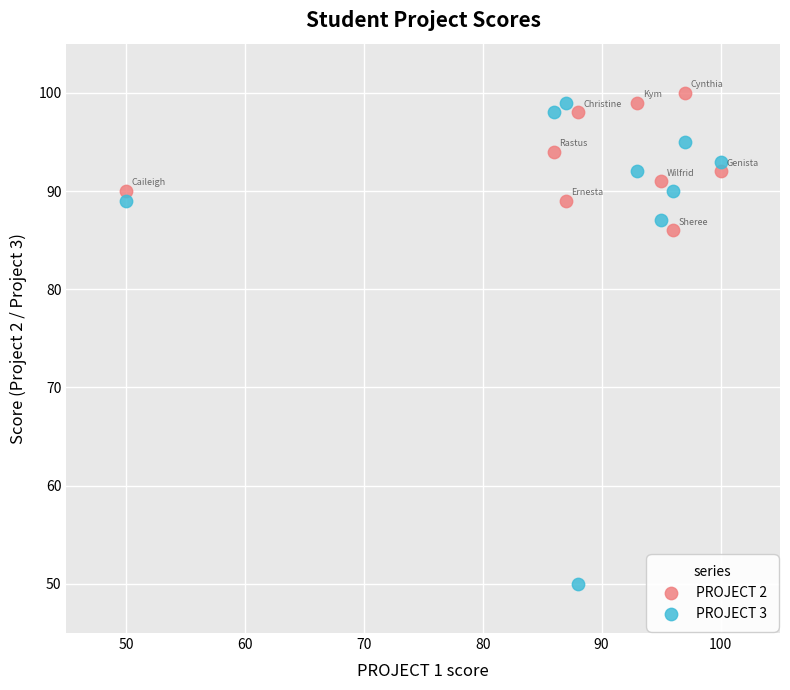

Which series contains the highest Y value?

PROJECT 2